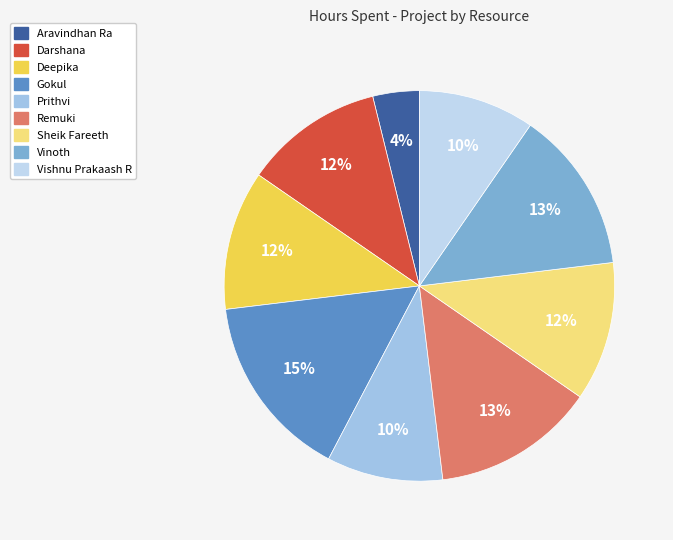

Is there any slice that represents more than half of the pie?

No